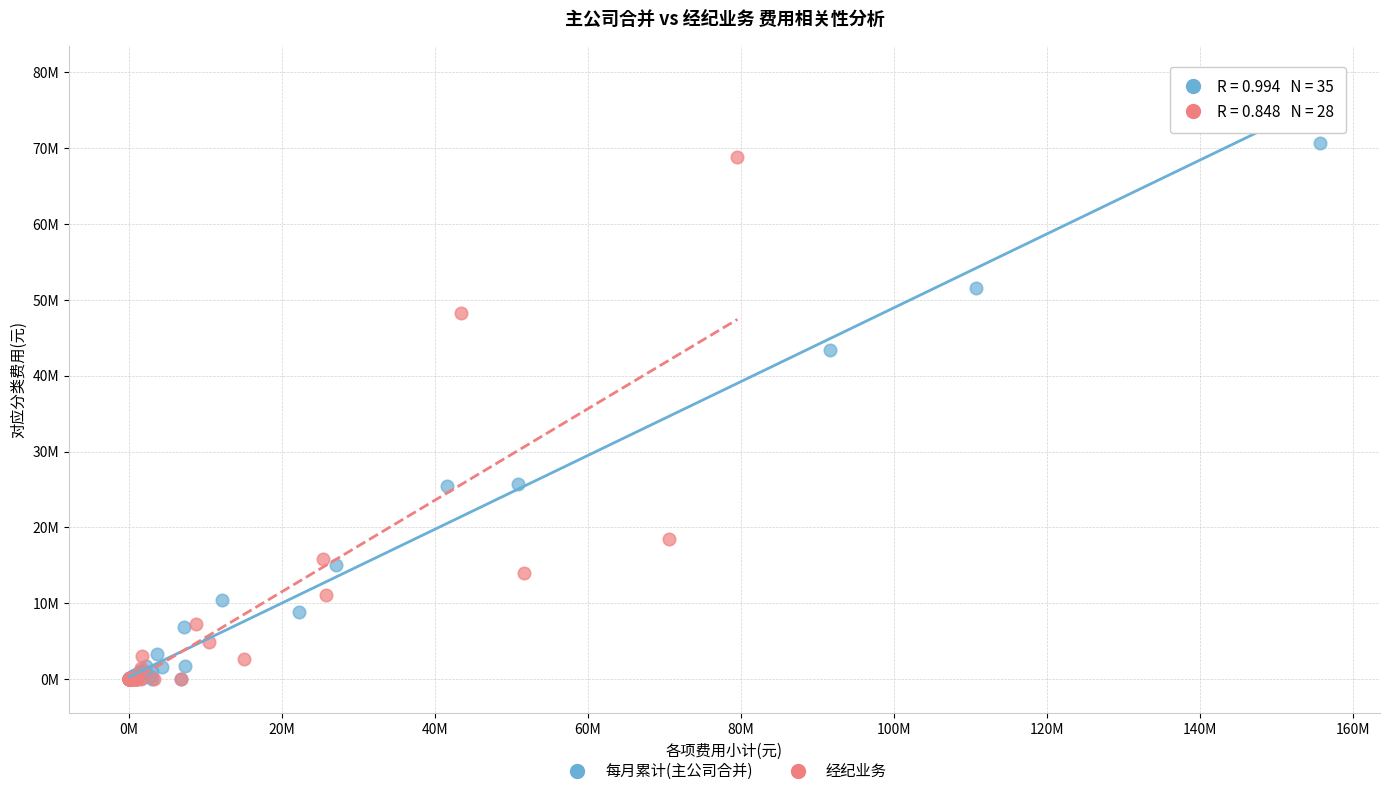

Which series has the largest Y range (max minus min)?

每月累计(主公司合并)